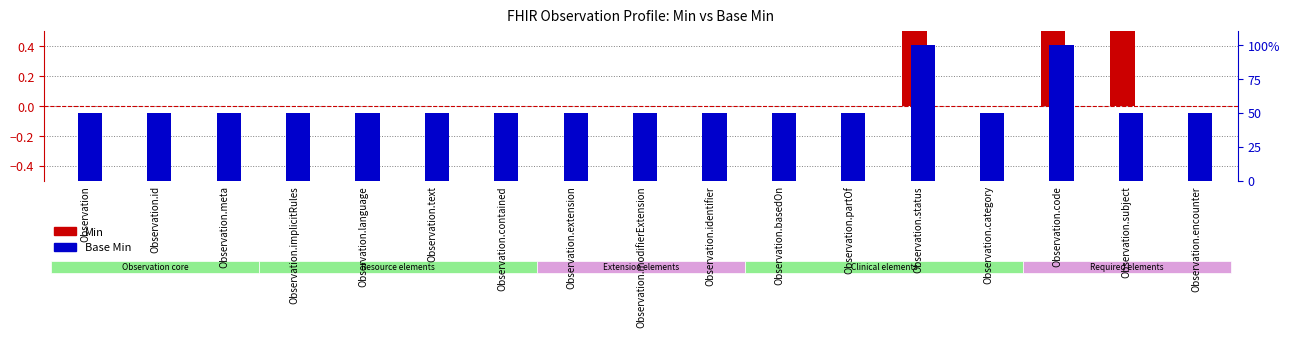

Rank the series by their average value, from highest to lowest.

Base Min, Min